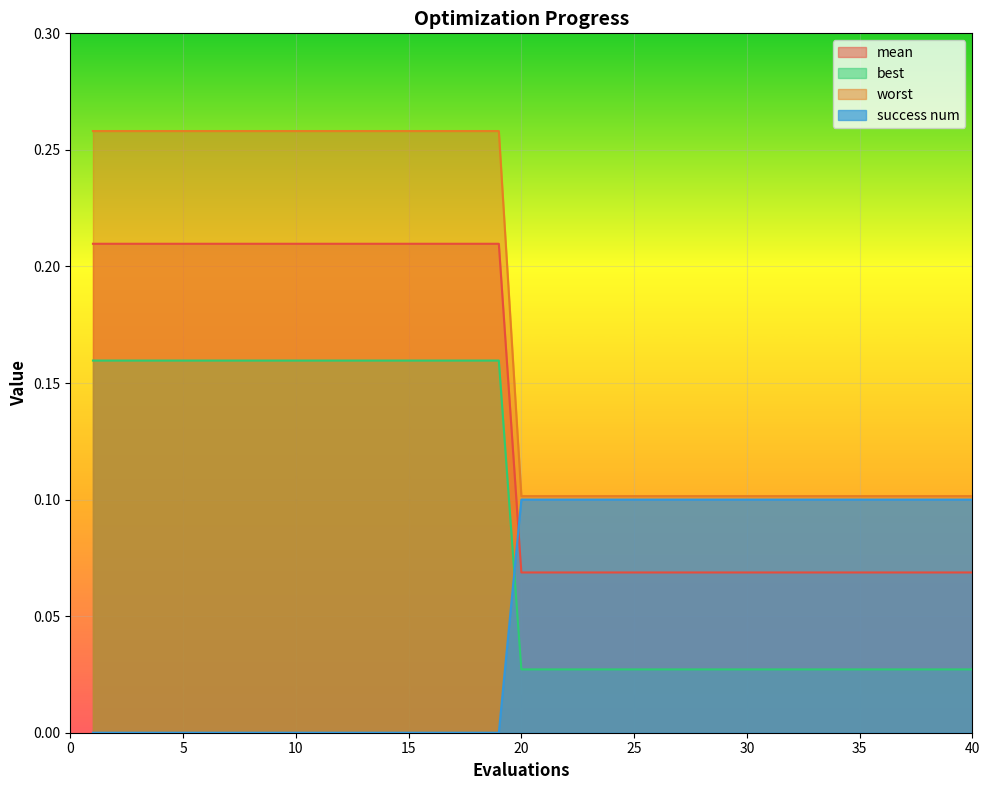

True or false: best and worst intersect in this chart.

False